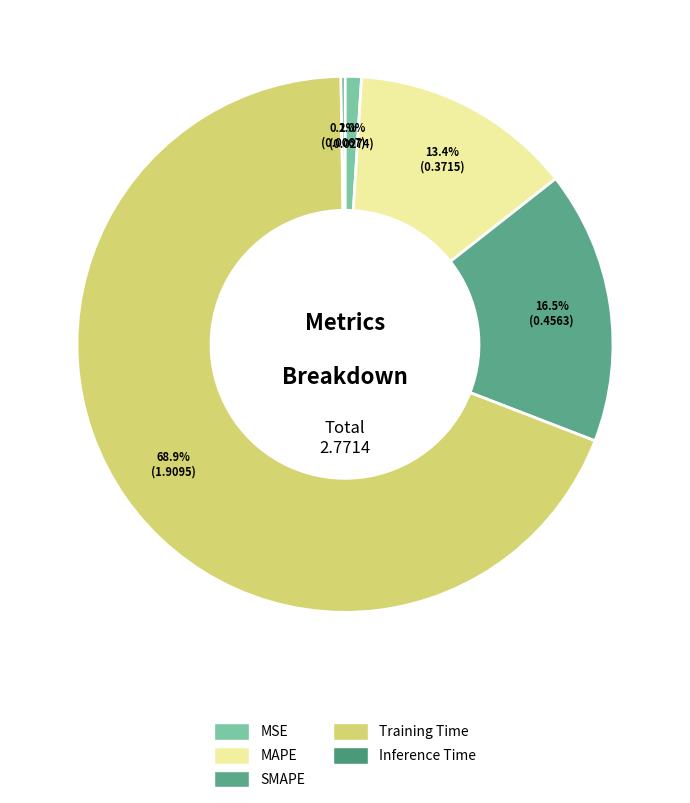

Between MAPE and Training Time, which is larger?

Training Time